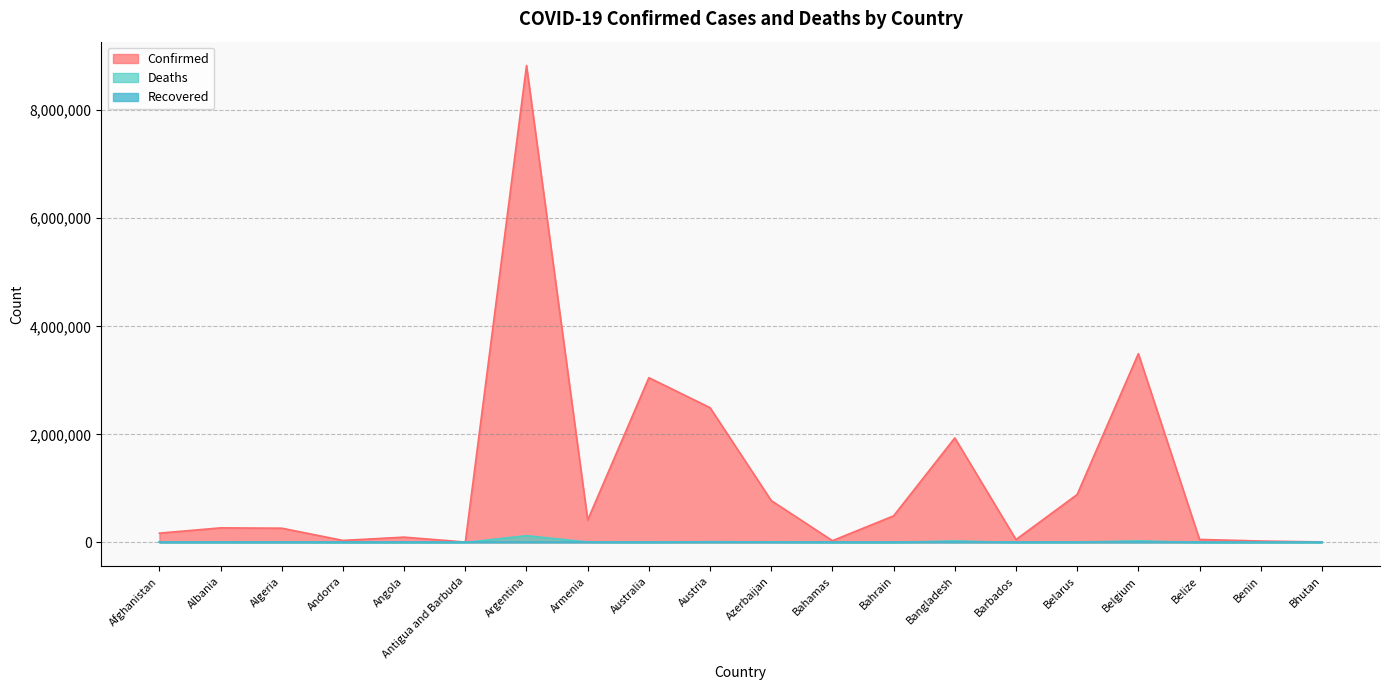

Is it true that Confirmed equals 3494223 at Belgium?

True